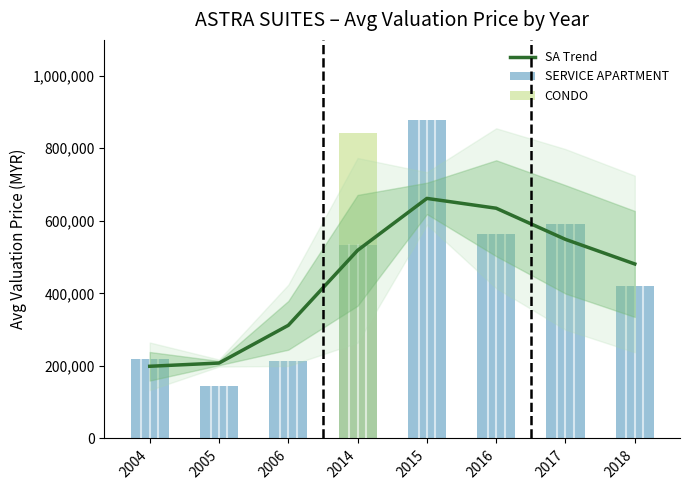

How many bars are there in each group?

3